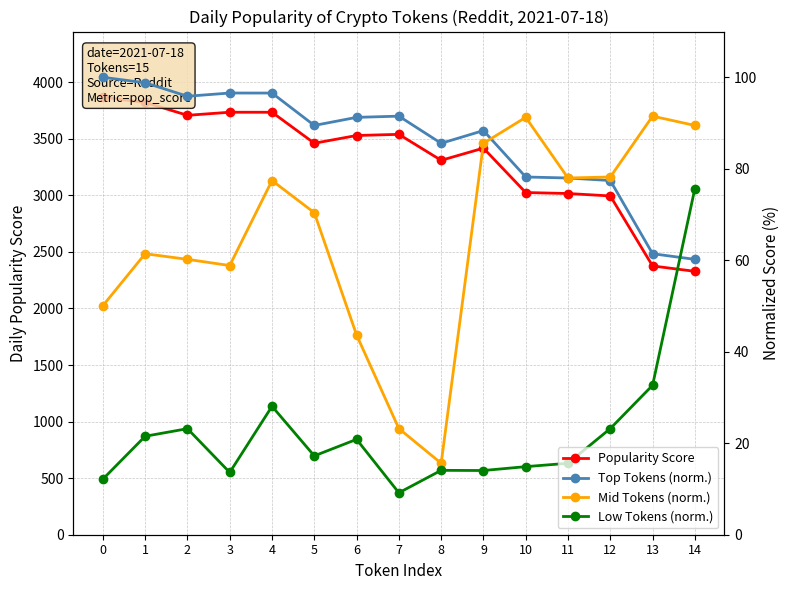

Which series changed the most between 5 and 11?

Popularity Score